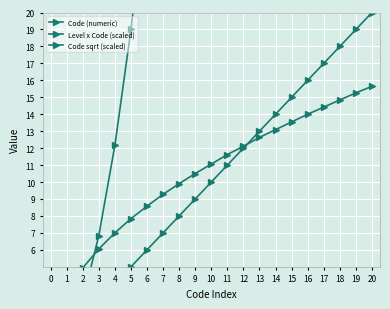

Which label corresponds to the largest value in the chart?

20